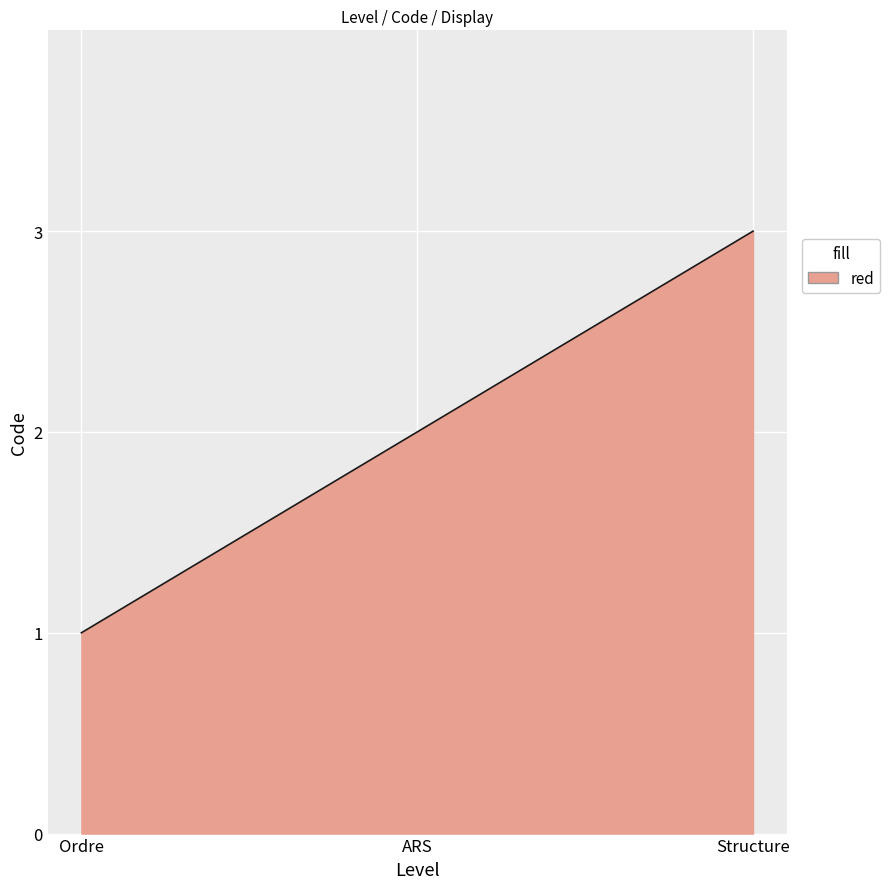

Reading left to right, list all the values displayed in this chart.

1	2	3